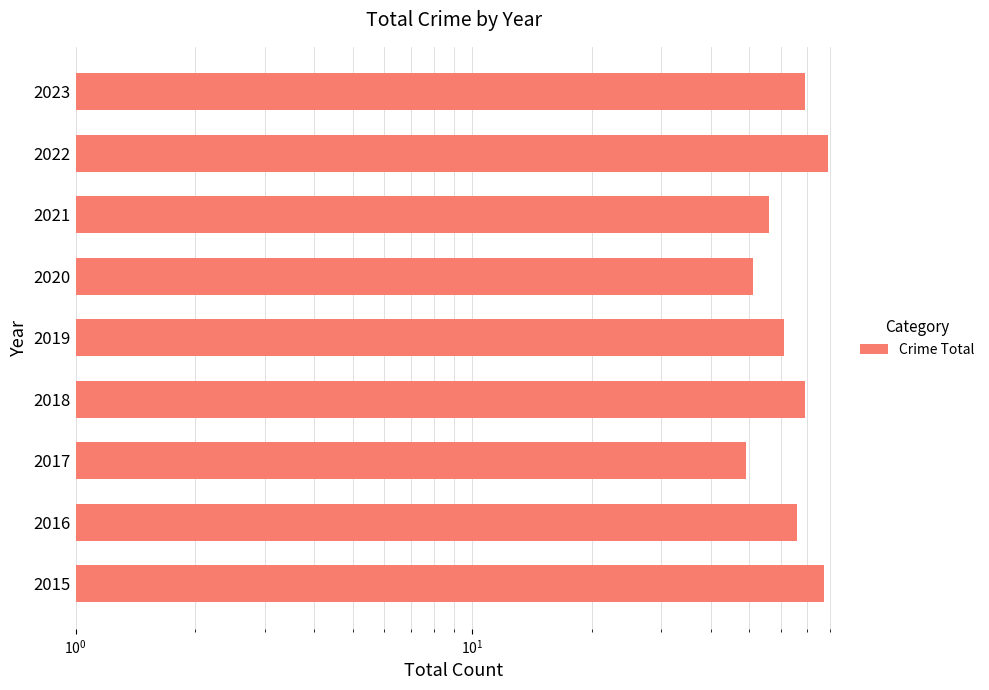

Approximately how many times larger is the value at 2020 compared to 2022?

0.6